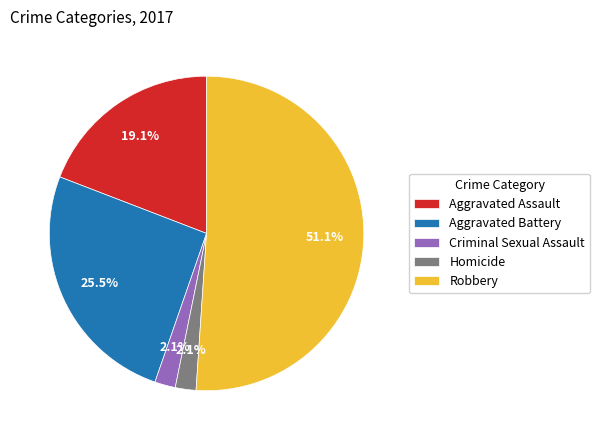

To the nearest percent, what is the difference between the largest and smallest slice percentages?

49%